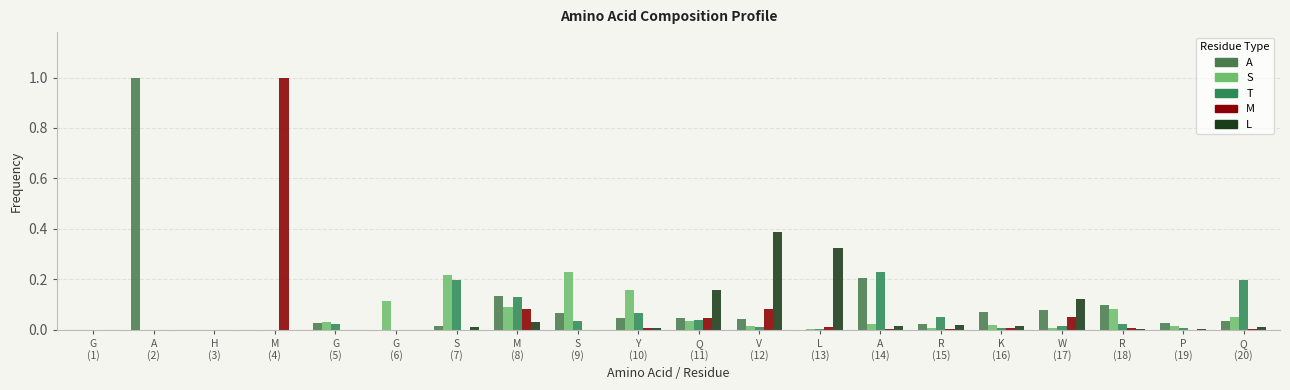

How many groups of bars are there?

20